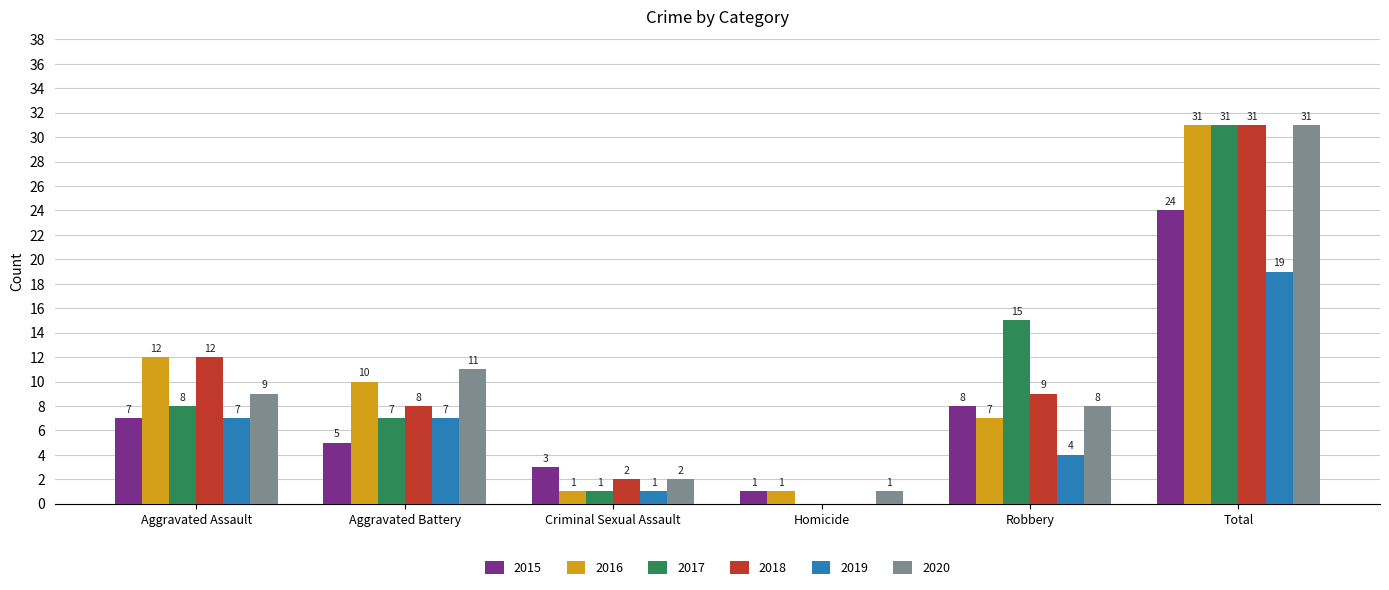

How many groups of bars are there?

6